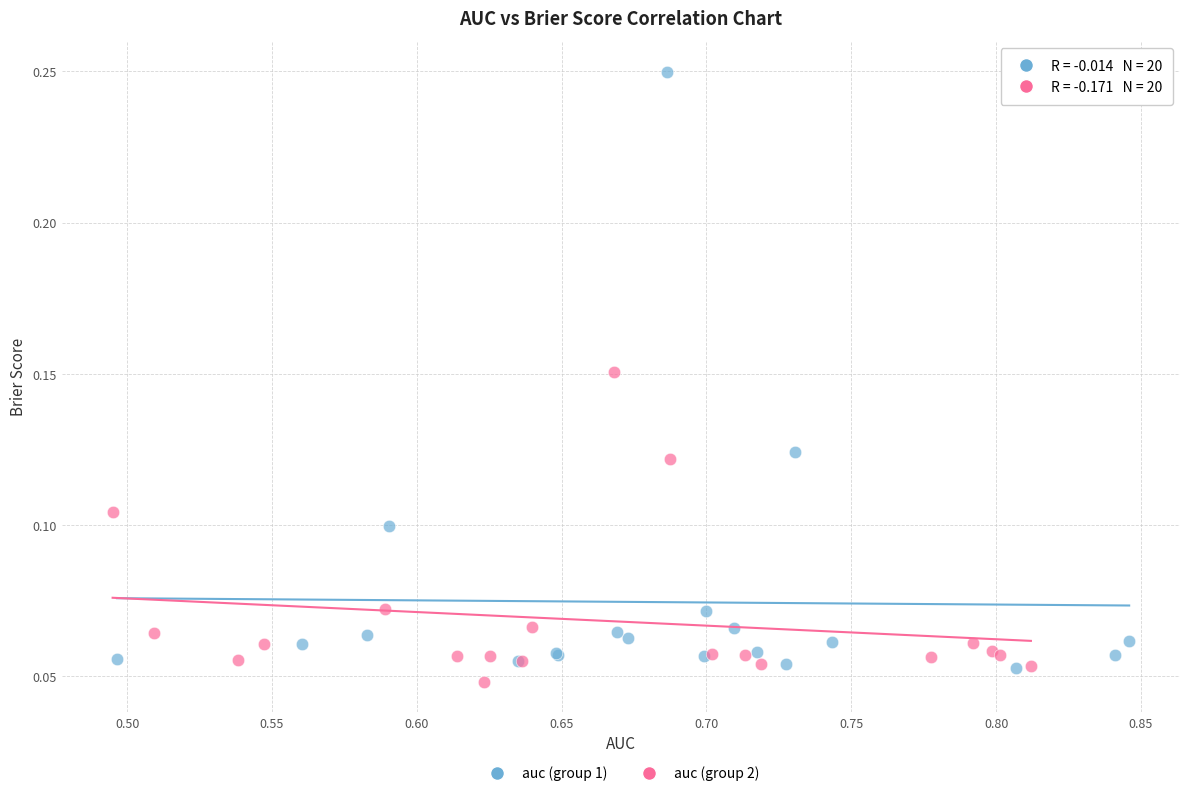

Which series contains the highest Y value?

auc (group 1)